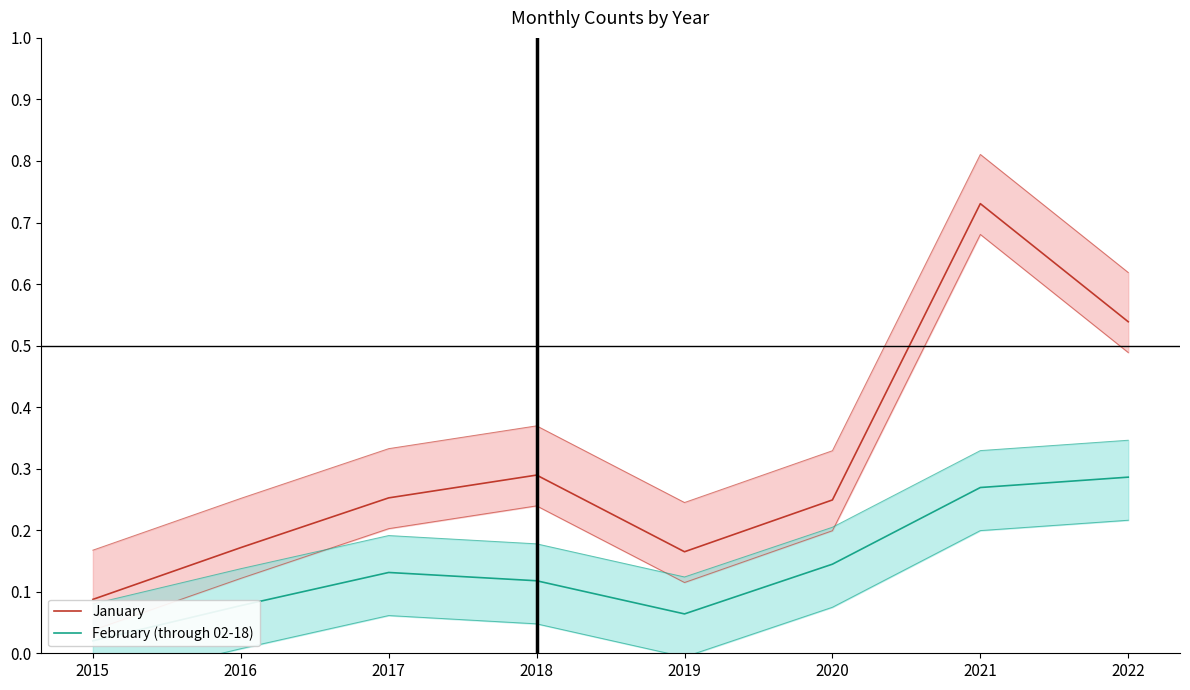

True or false: February (through 02-18) has a value of 0.1 at 2017.

False